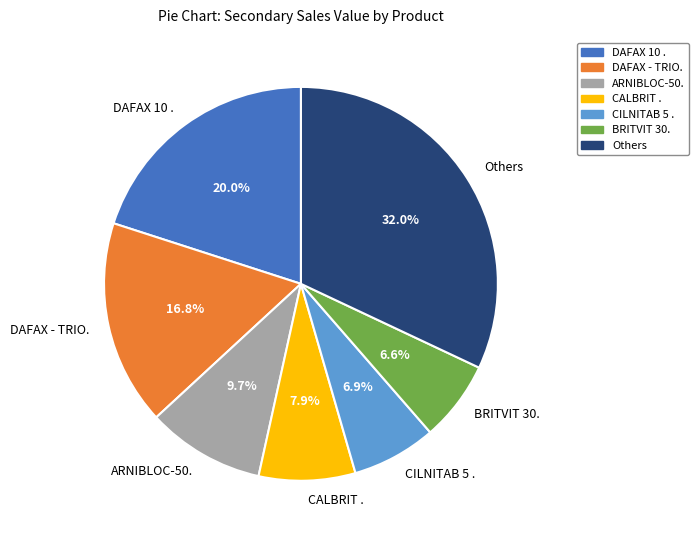

Which slice is the largest?

Others